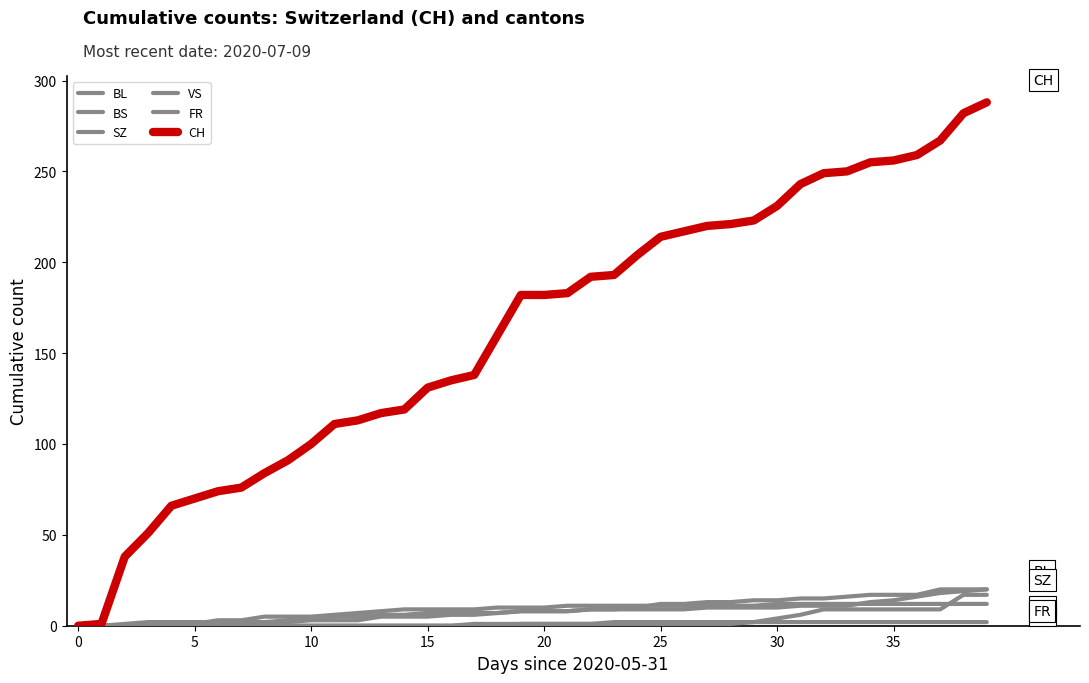

What is the average value of the SZ series?

3